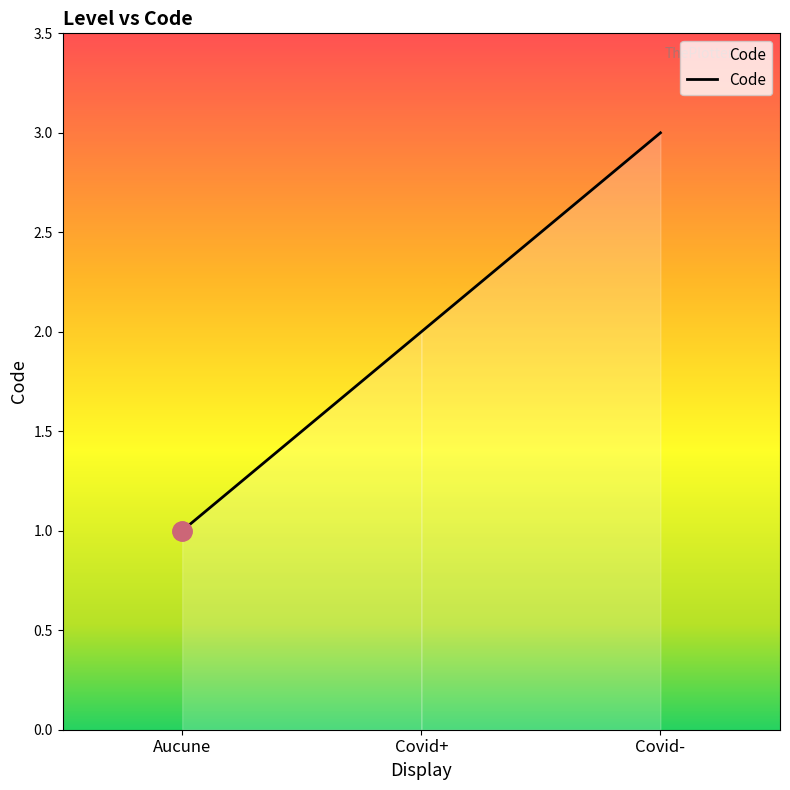

What is the difference between the maximum and minimum values?

2